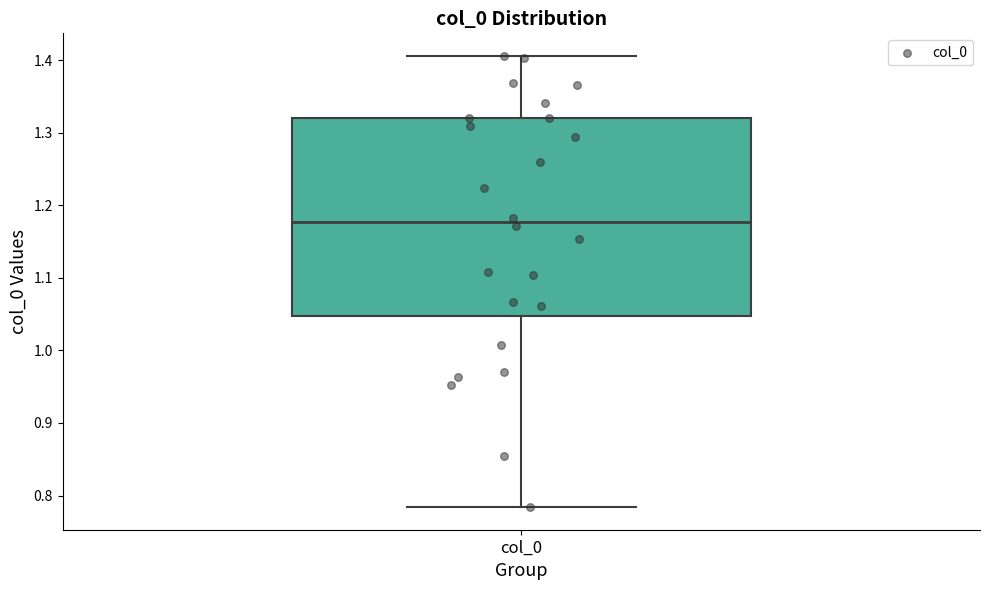

Read this box plot against the y-axis: the position of the median line, the range covered by the box, and the ends of both whiskers. The values are not printed on the chart, so give them approximately, as read against the axis.

median 1.18, box 1.05 to 1.32, whiskers 0.78 to 1.41